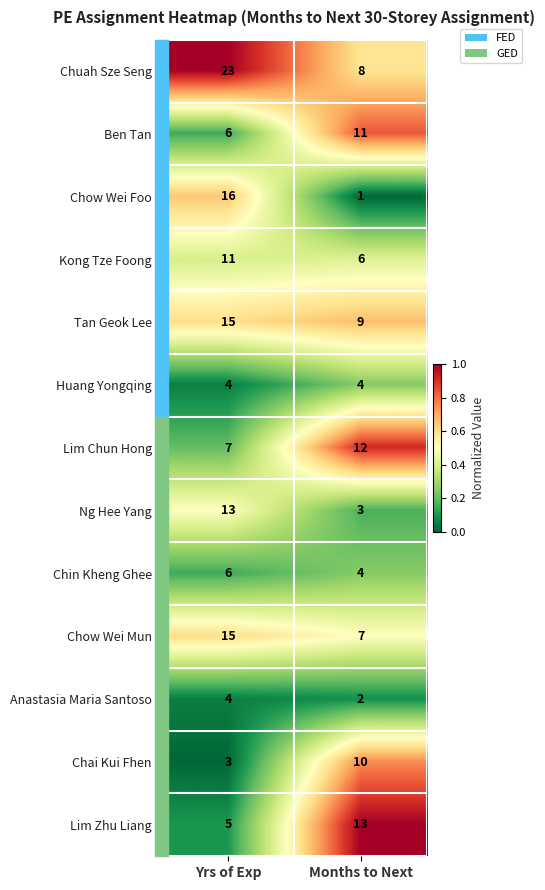

What is the difference between the highest and lowest values at Yrs of Exp?

20